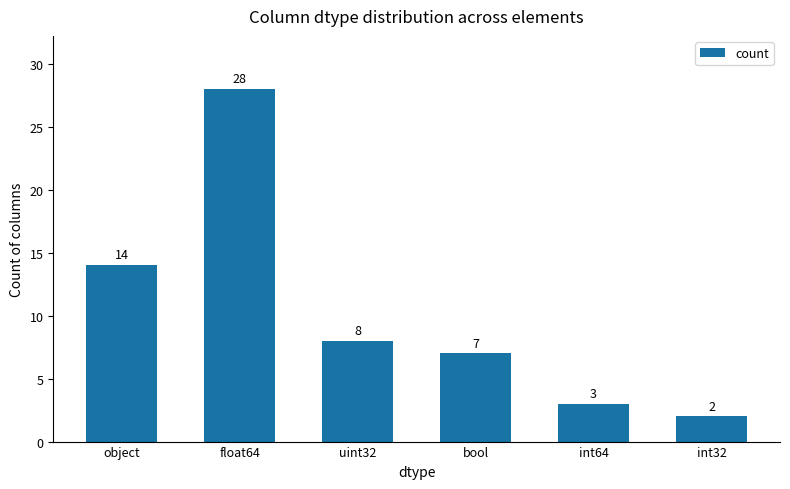

What is the difference between the second highest and minimum values?

12